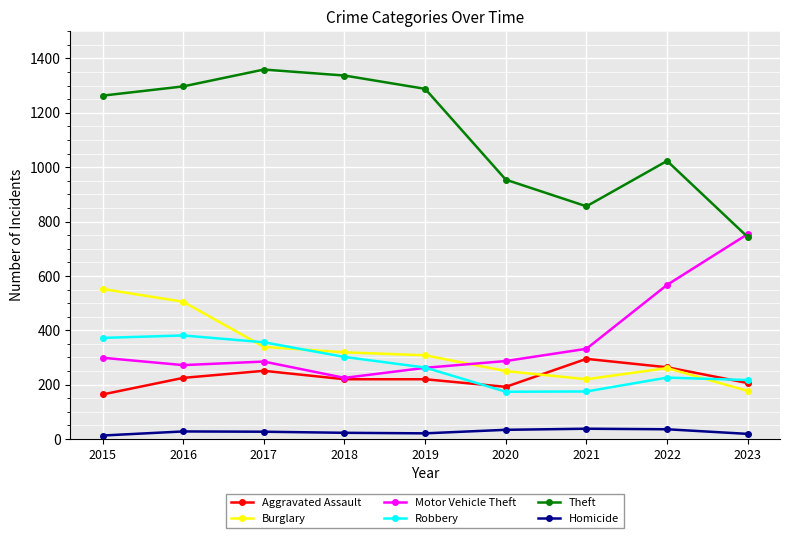

At which label is Robbery closest to 277?

2019